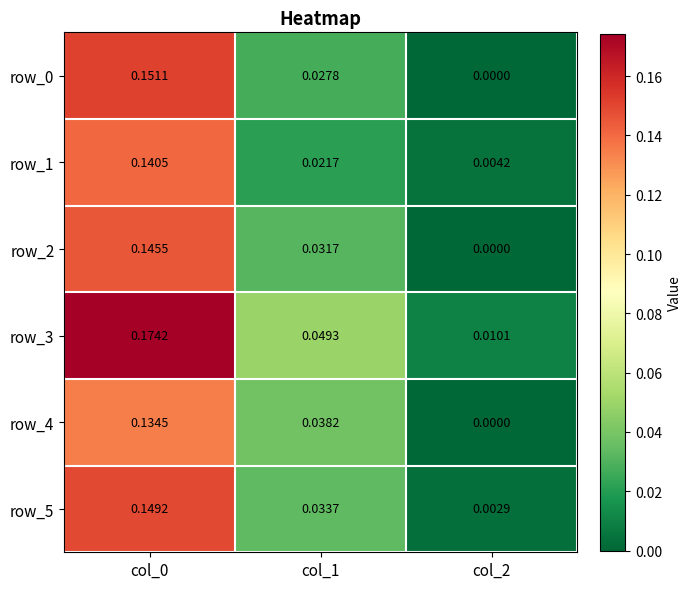

Is the value of row_5 at col_0 greater than the value of row_0 at col_2?

Yes